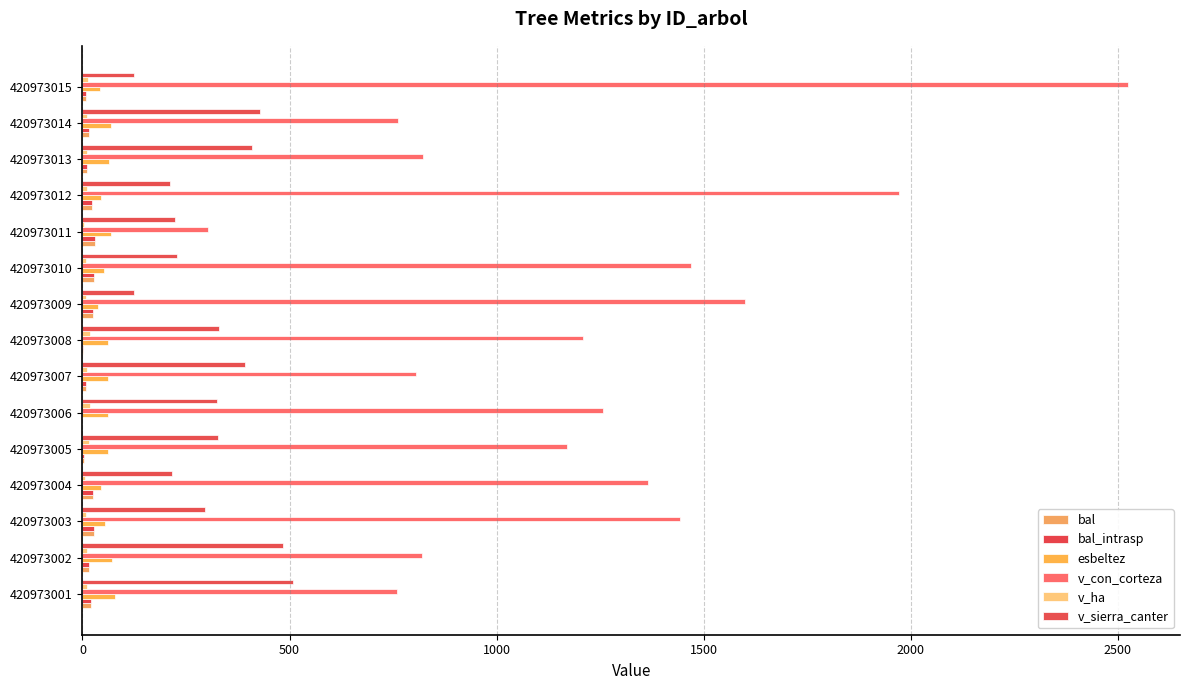

At which category is the sum across all series the highest?

420973015